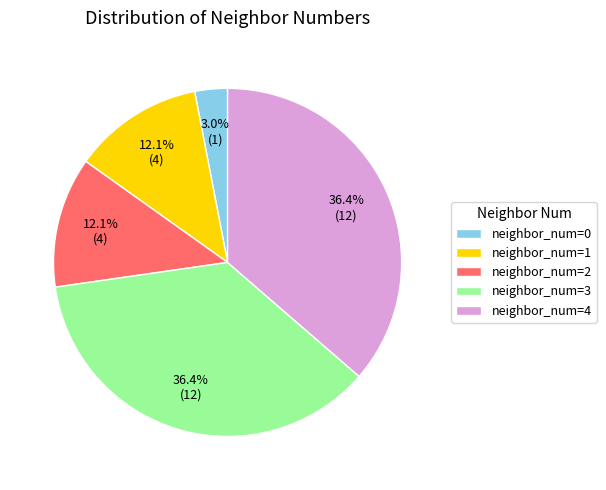

Is neighbor_num=2 the majority of the pie?

No